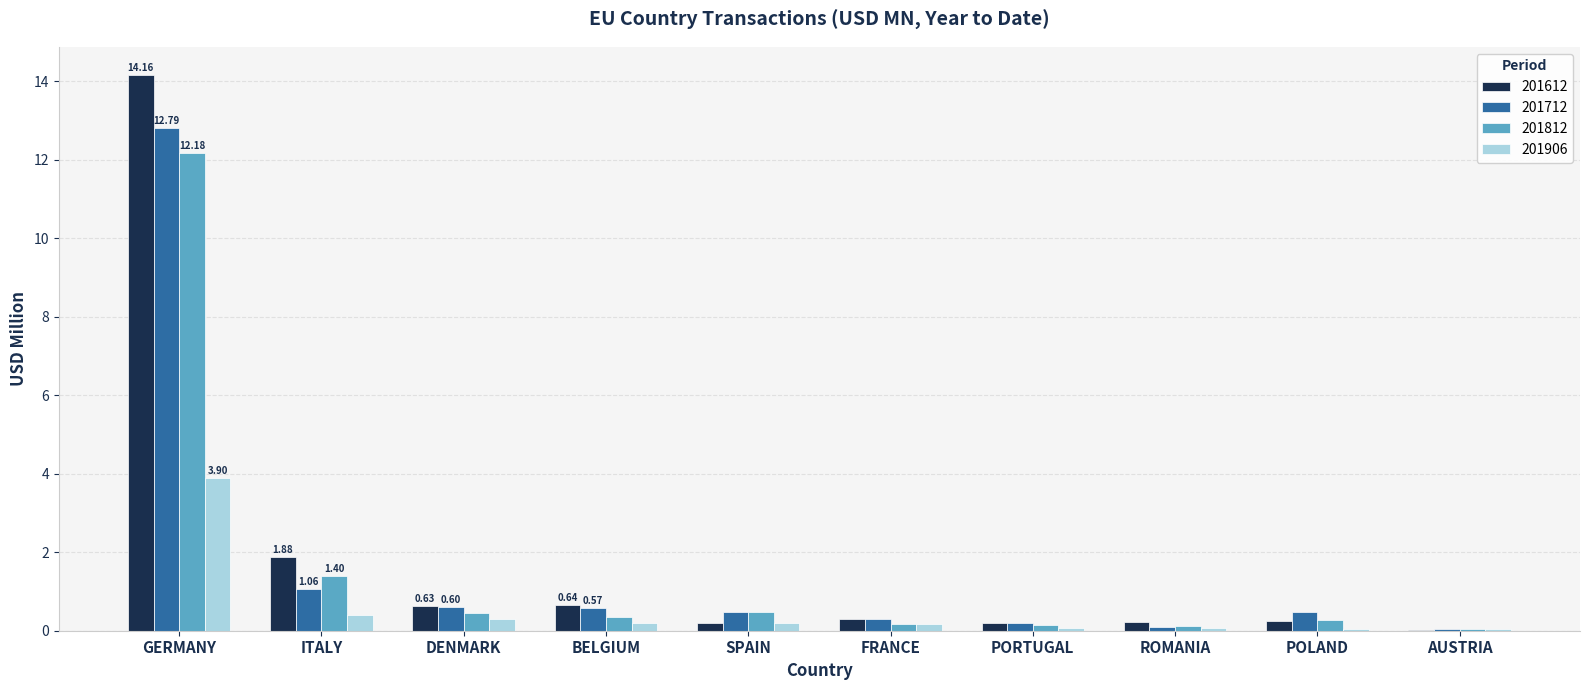

The 201612 series shows 1.9 at ITALY. True or false?

True